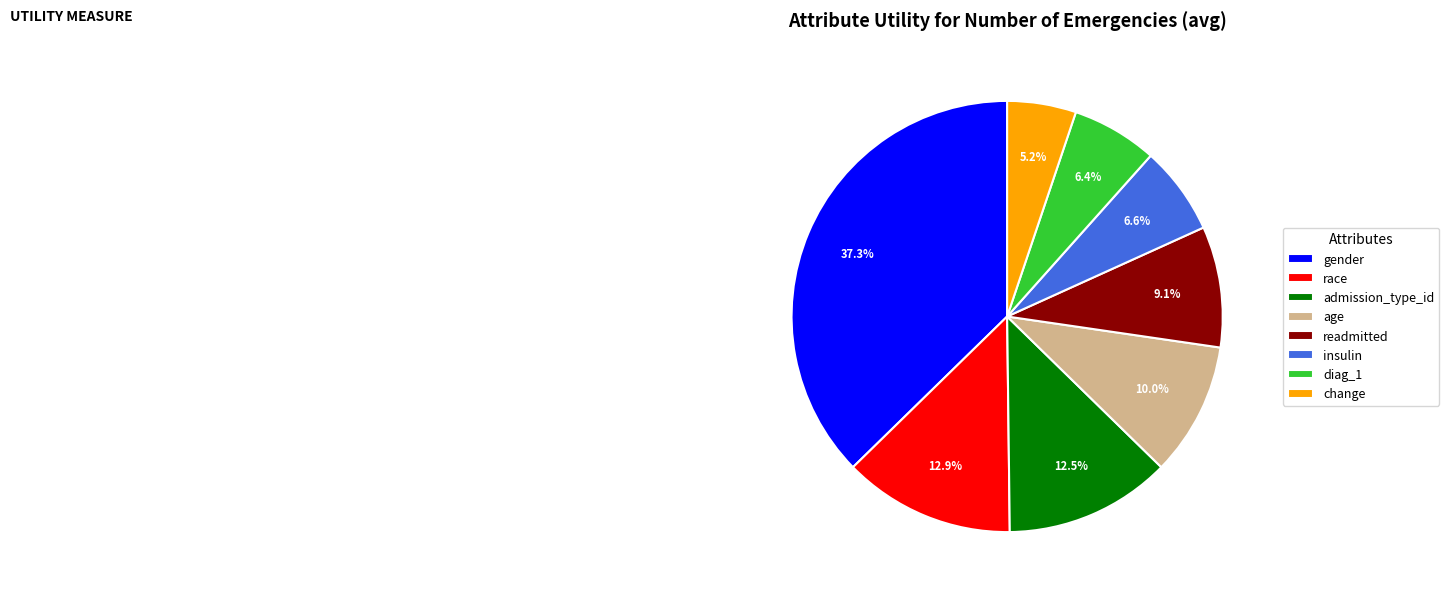

Count the number of slices in the pie.

8